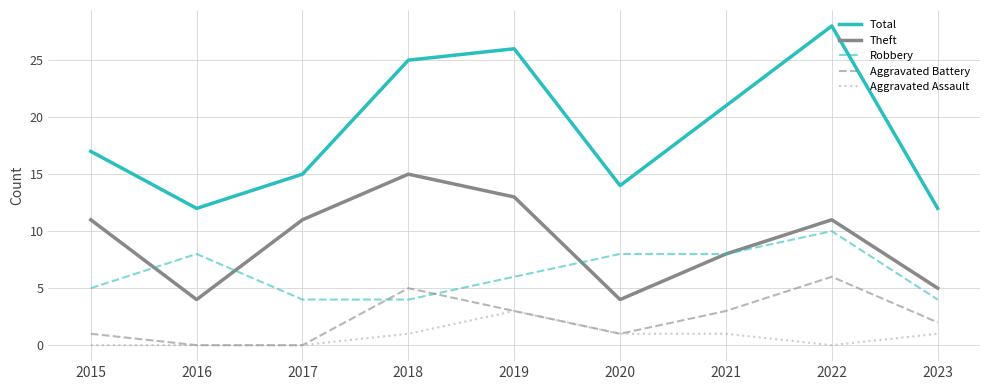

True or false: Total has a value of 17 at 2015.

True